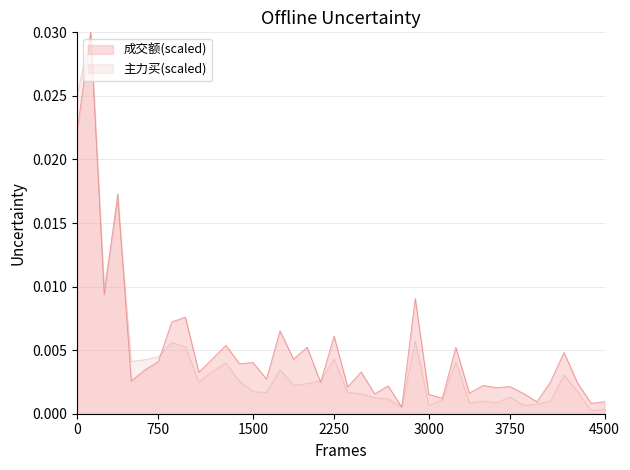

What position from the left is 17?

18